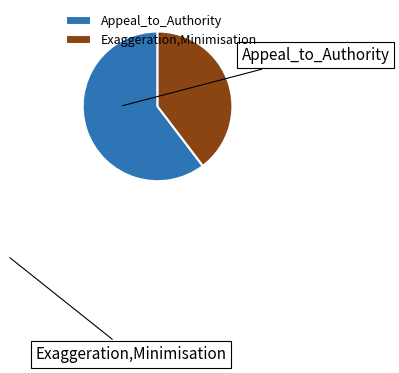

To the nearest percent, what is the difference between the Exaggeration,Minimisation and Appeal_to_Authority slice percentages?

21%